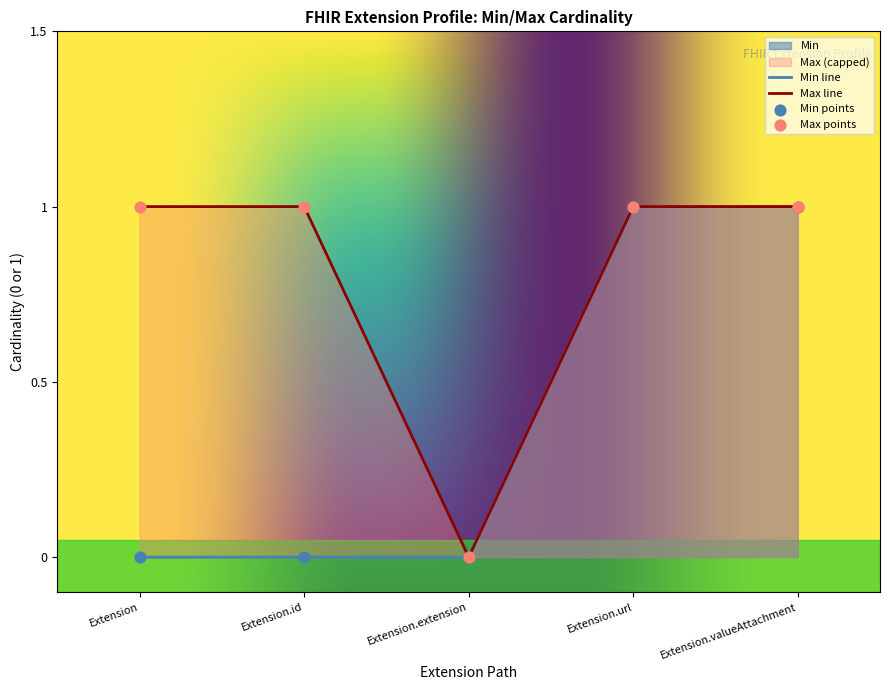

Which series contains the lowest Y value?

Min